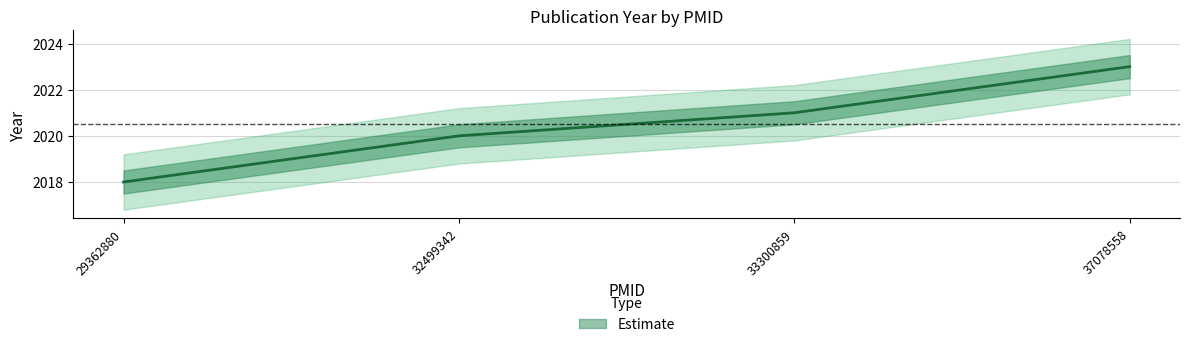

What is the maximum value shown in the chart?

2023